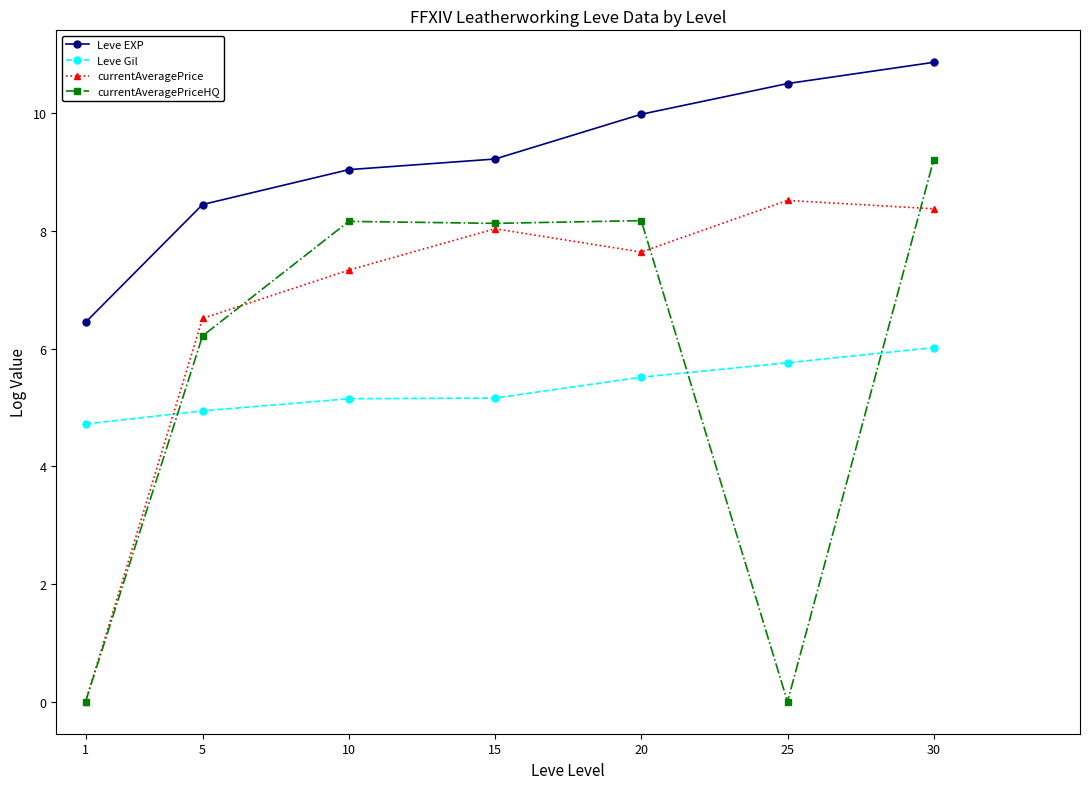

True or false: Leve EXP and currentAveragePrice intersect in this chart.

False